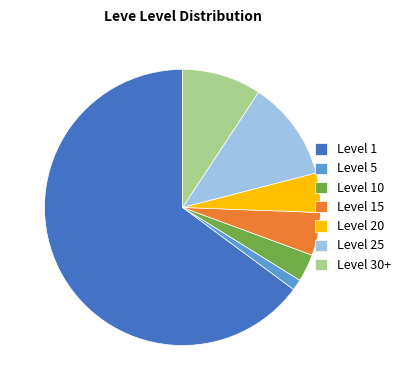

Which slice is the smallest?

Level 5